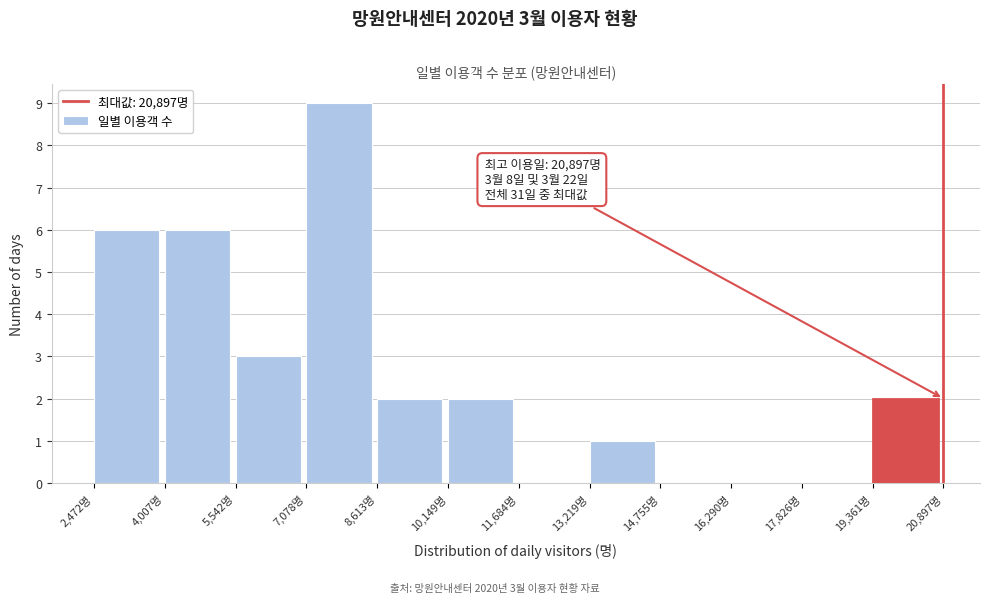

Which range on the x-axis has the tallest bar?

7000 to 8600